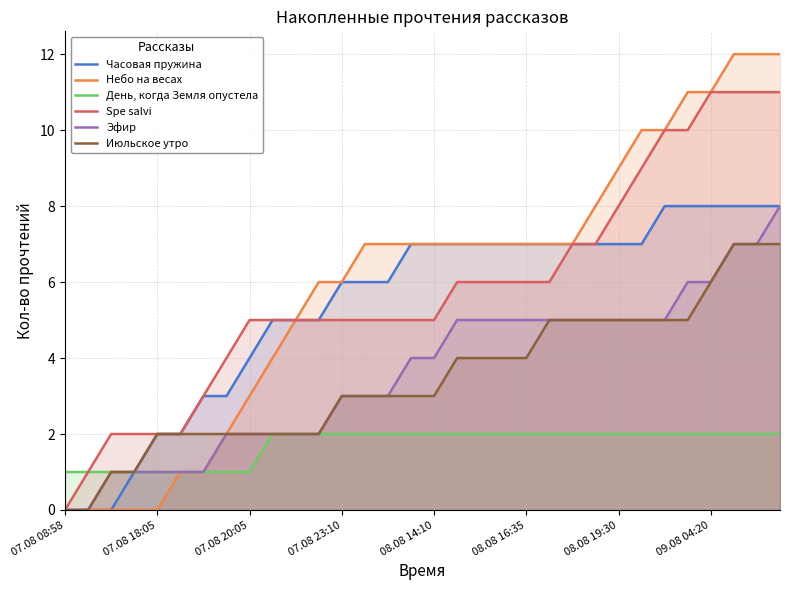

What is the greatest value displayed?

12